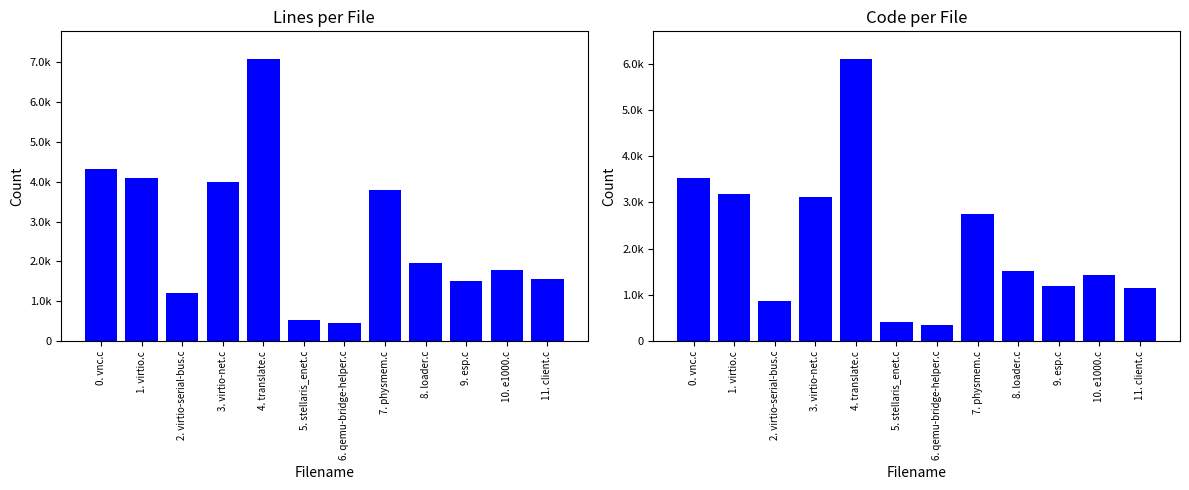

What is the label of the 12th bar from the left?

11. client.c